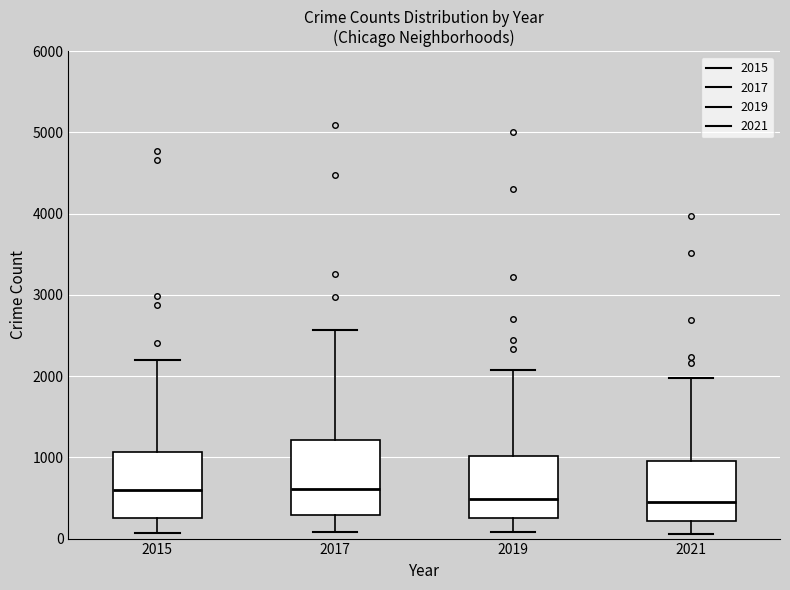

Where does the upper whisker of the box at x = 2021 end on the y-axis? The values are not printed on the chart, so give them approximately, as read against the axis.

2000